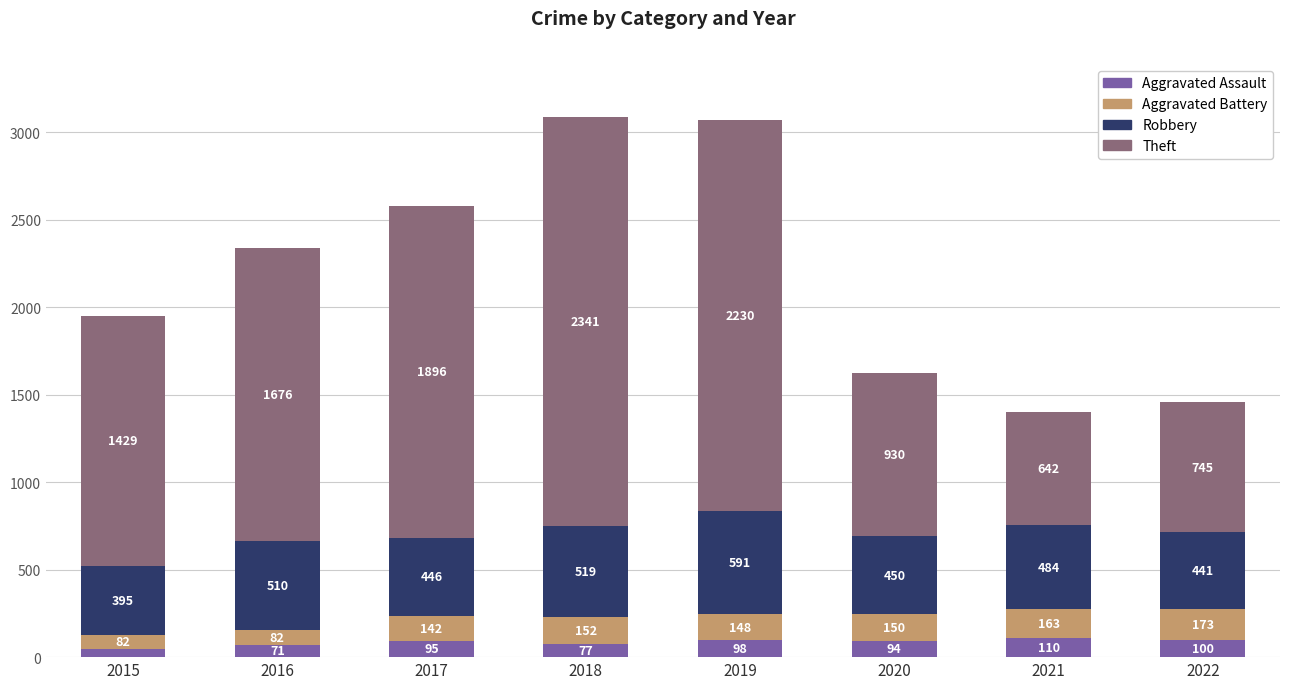

Is it true that Aggravated Assault equals 100 at 2022?

True